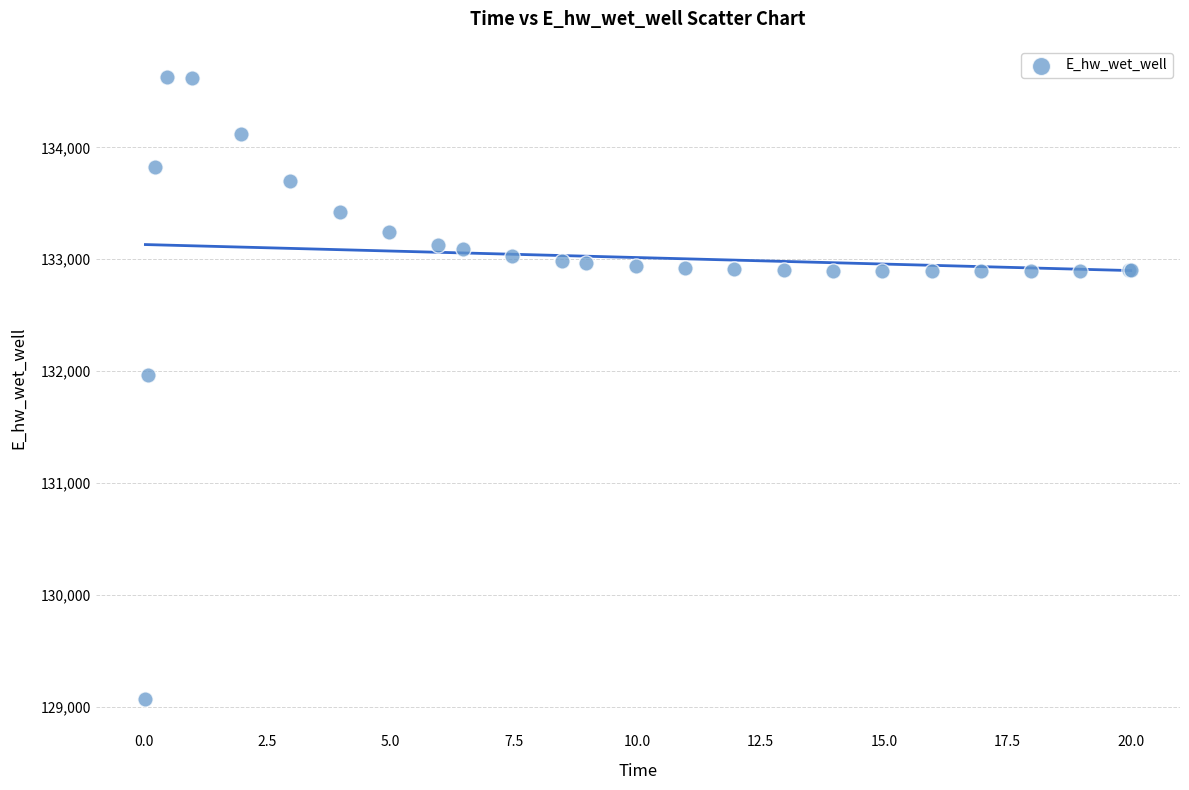

What Y value in the scatter plot is closest to 131849?

131970.2